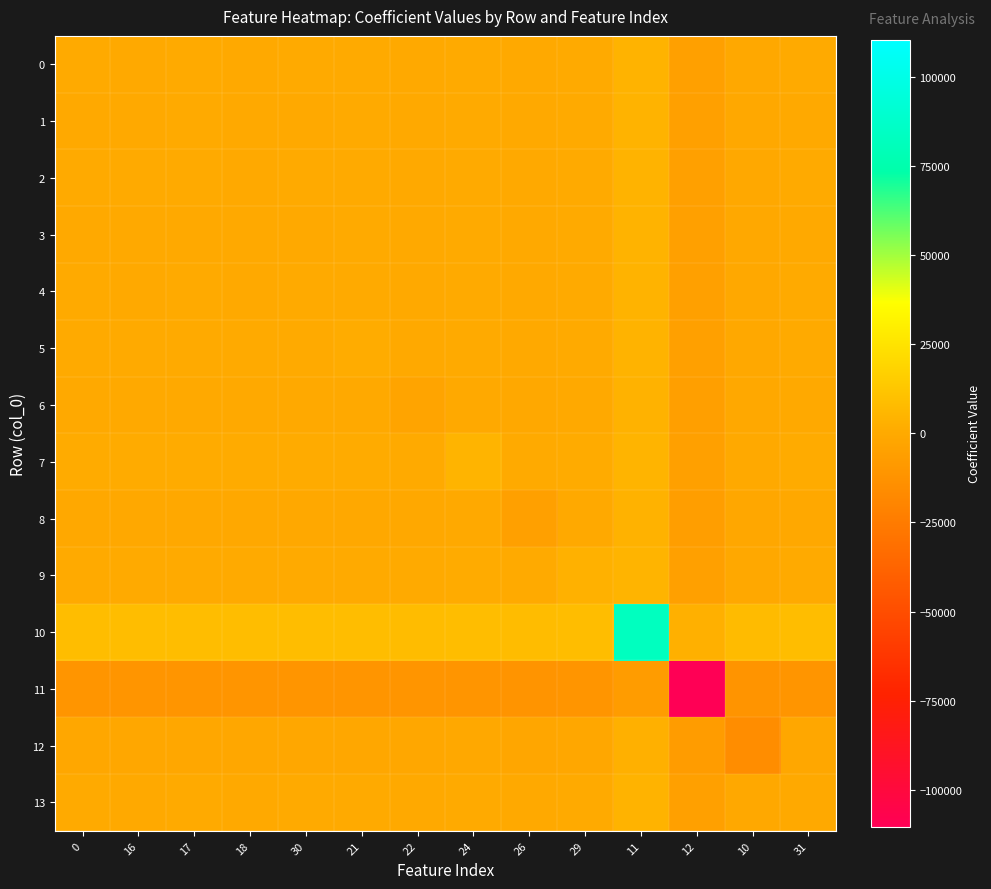

Count the number of categories in the chart.

14